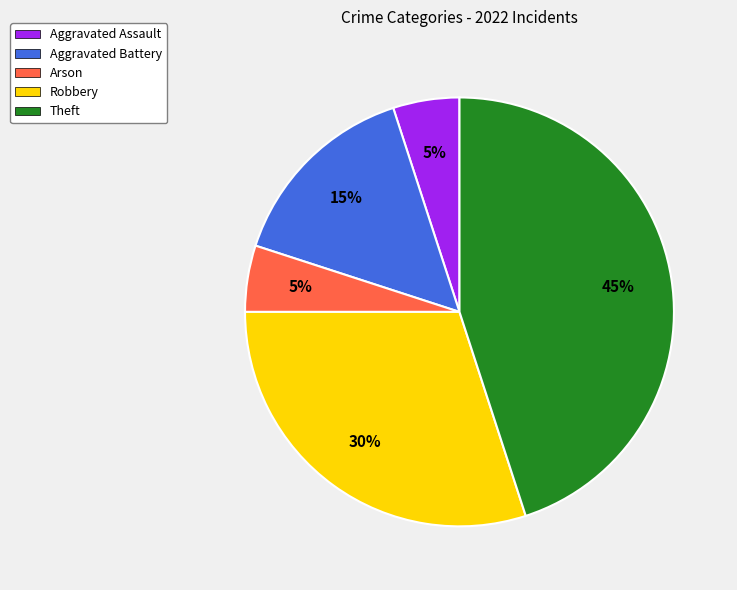

The Robbery slice represents 30% of the pie. True or false?

True